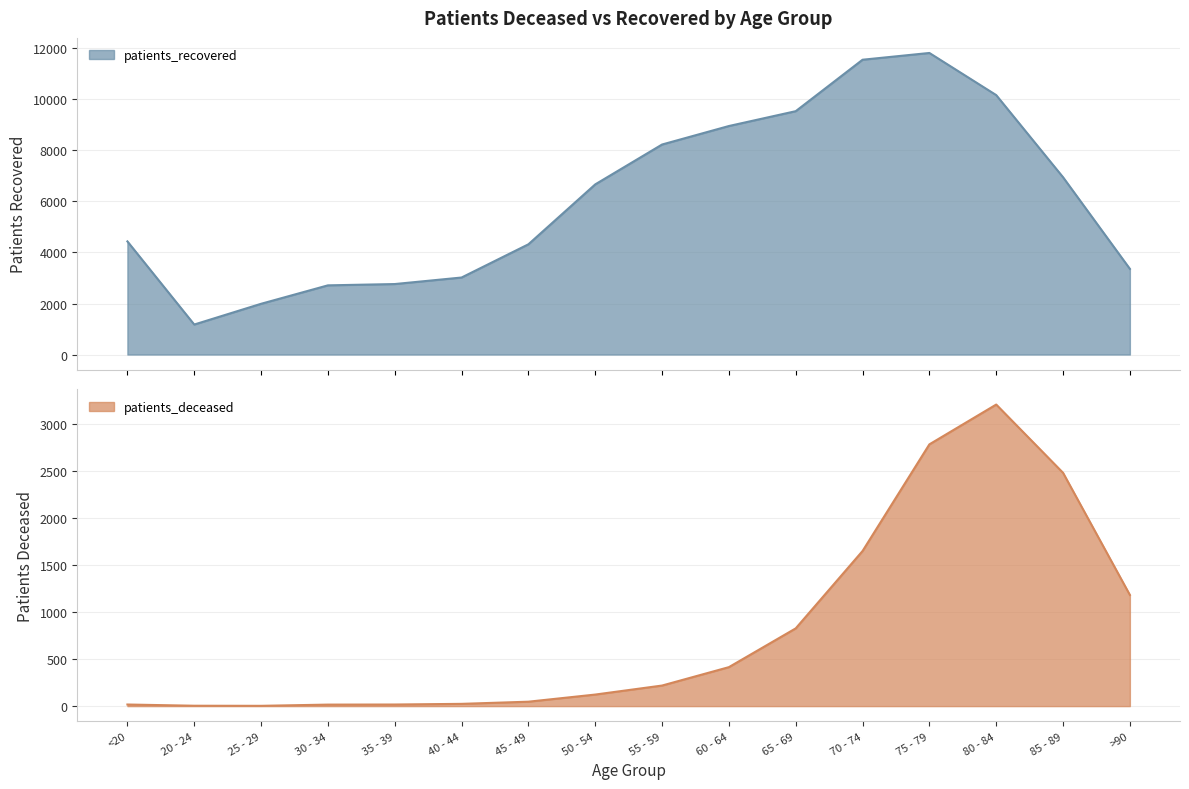

What is the lowest value of the patients_deceased series?

3